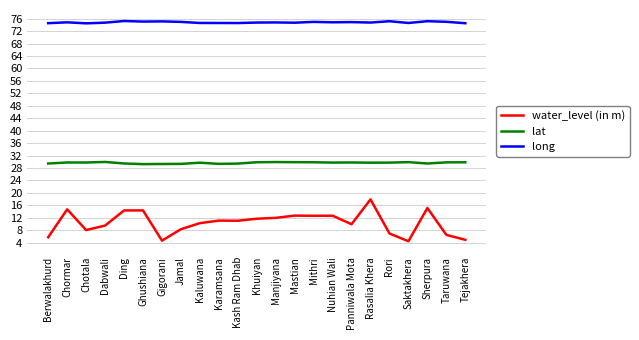

True or false: long and lat cross at least once.

False